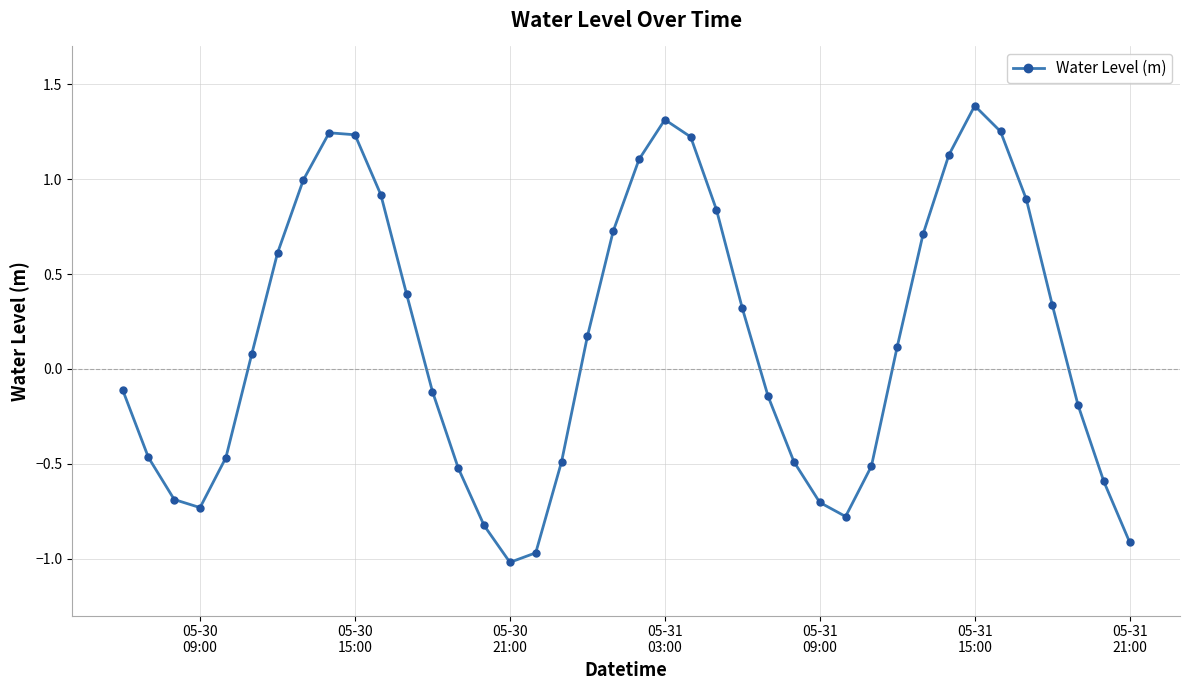

How many points are lower than both their immediate neighbors (excluding endpoints)?

3